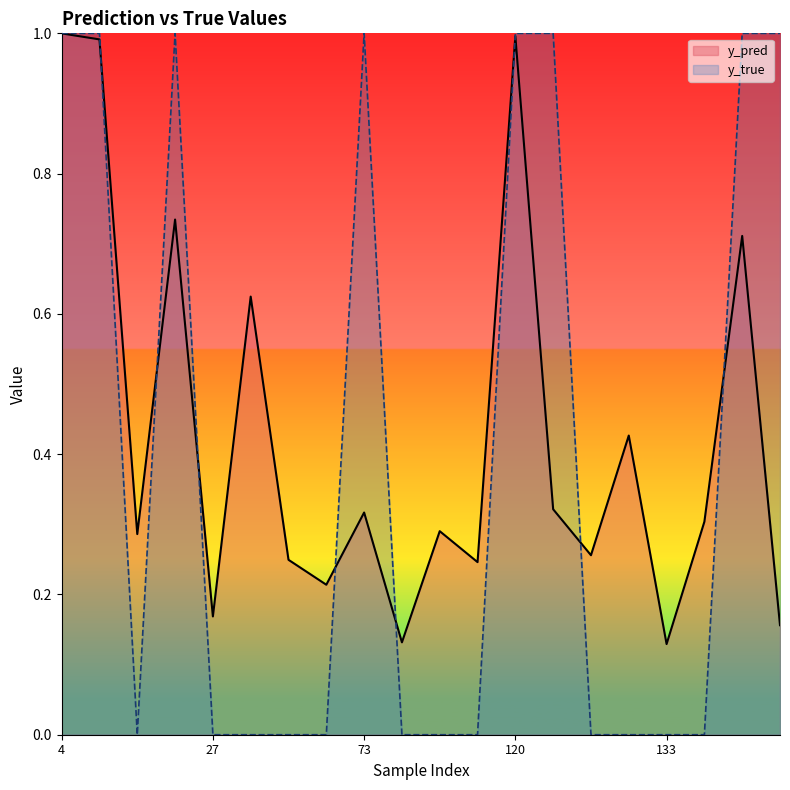

Which series has the largest total across all categories?

y_pred